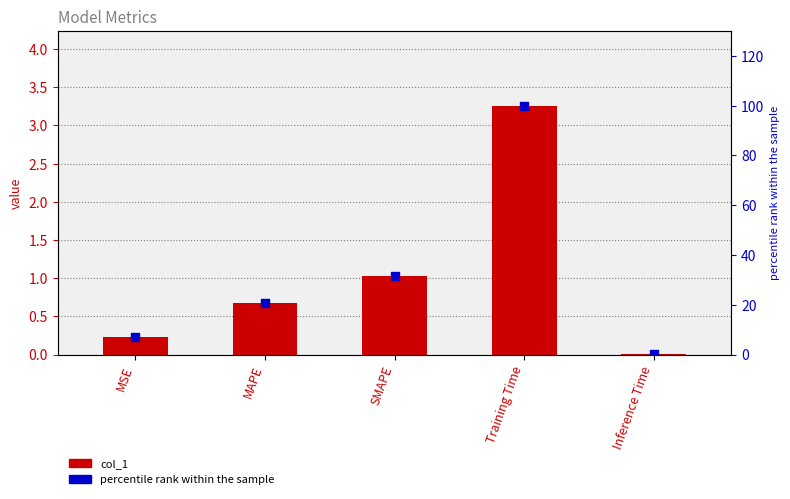

Which series contains the lowest Y value?

col_1